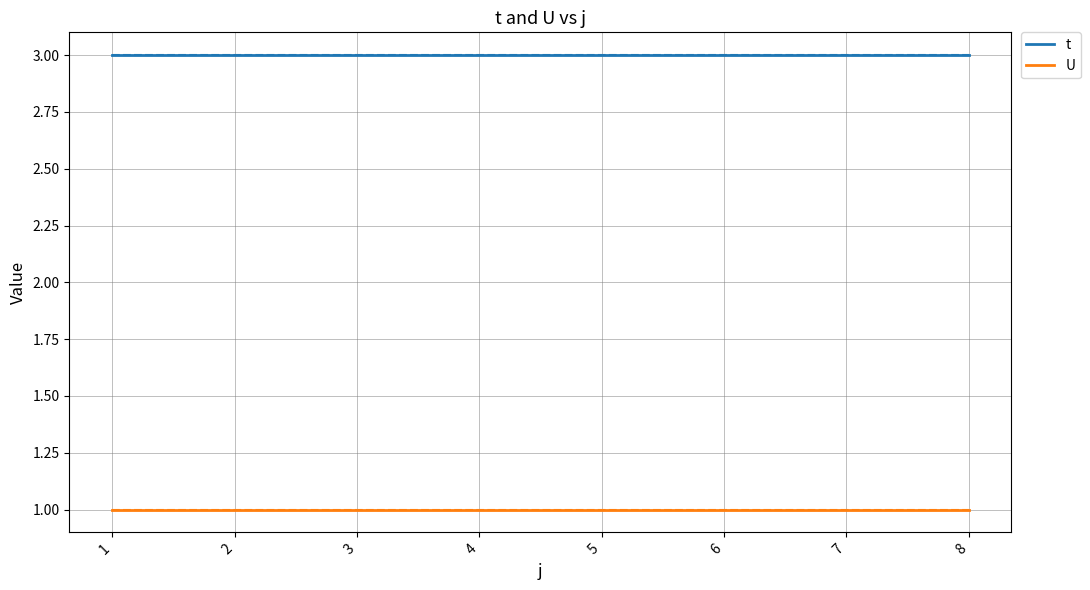

What is the value of the U point at the 1st from the left?

1